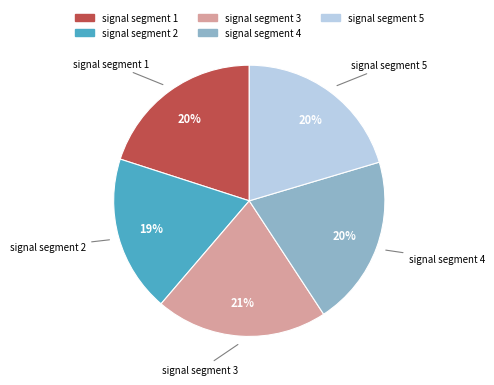

Count the number of slices in the pie.

5